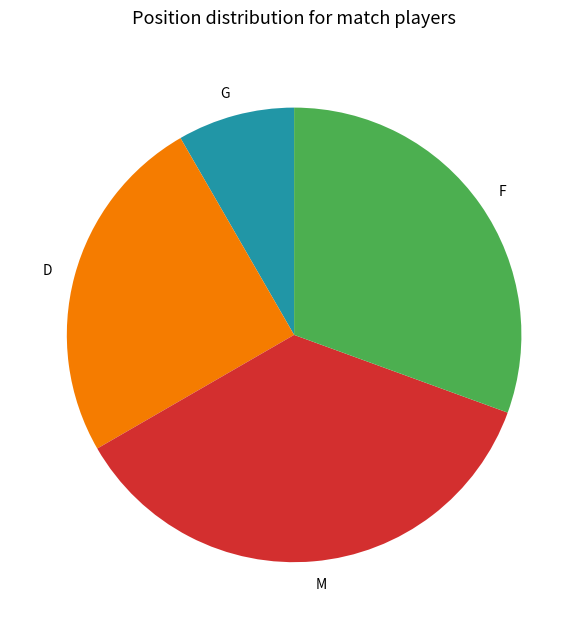

Is there any slice that represents more than half of the pie?

No